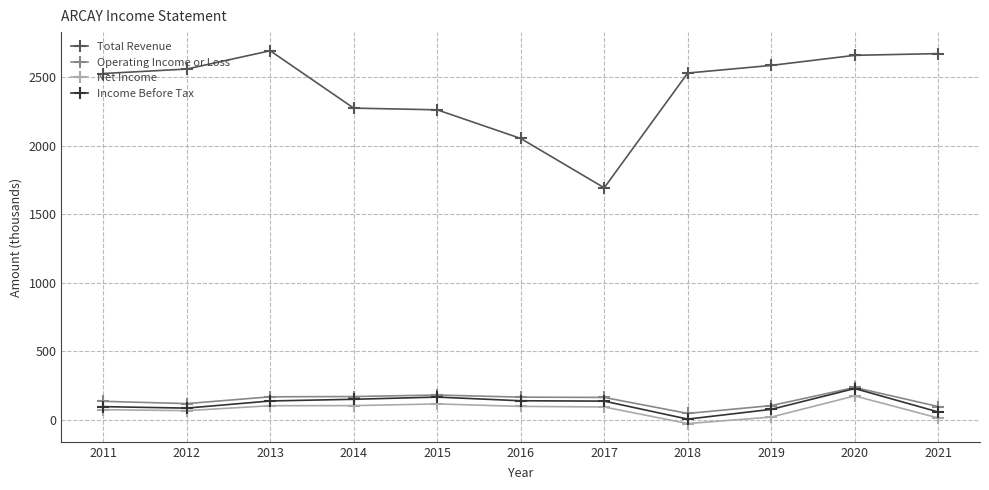

At which category is the sum across all series the highest?

2020